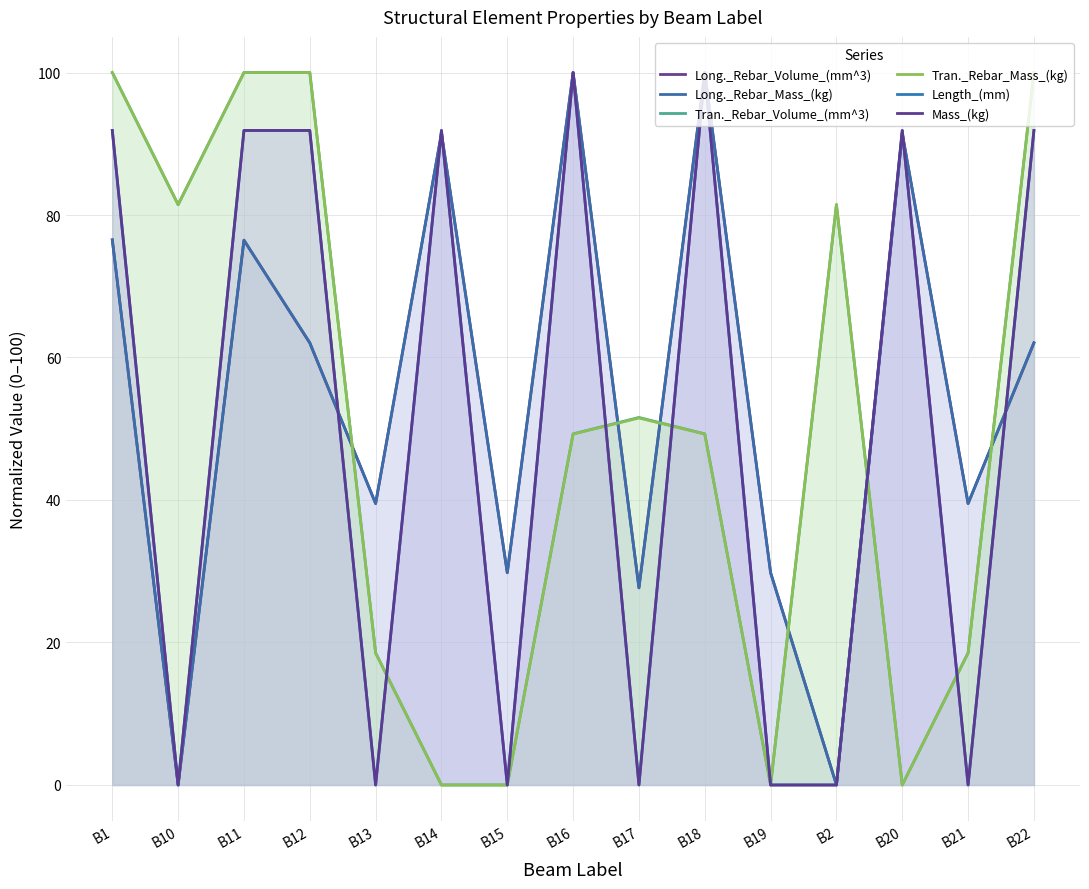

Reading right to left, list all the values displayed in this chart.

Long._Rebar_Volume_(mm^3): 62.0	39.5	91.5	0.0	29.8	100.0	27.7	99.9	29.8	91.4	39.5	62.0	76.5	0.0	76.5
Long._Rebar_Mass_(kg): 62.1	39.5	91.5	0.0	29.8	100.0	27.7	100.0	29.8	91.5	39.5	62.1	76.5	0.0	76.5
Tran._Rebar_Volume_(mm^3): 100.0	18.5	0.0	81.4	0.0	49.3	51.6	49.3	0.0	0.0	18.5	100.0	100.0	81.4	100.0
Tran._Rebar_Mass_(kg): 100.0	18.5	0.0	81.5	0.0	49.2	51.5	49.2	0.0	0.0	18.5	100.0	100.0	81.5	100.0
Length_(mm): 91.9	0.0	91.9	0.0	0.0	100.0	0.0	100.0	0.0	91.9	0.0	91.9	91.9	0.0	91.9
Mass_(kg): 91.9	0.0	91.9	0.0	0.0	100.0	0.0	100.0	0.0	91.9	0.0	91.9	91.9	0.0	91.9